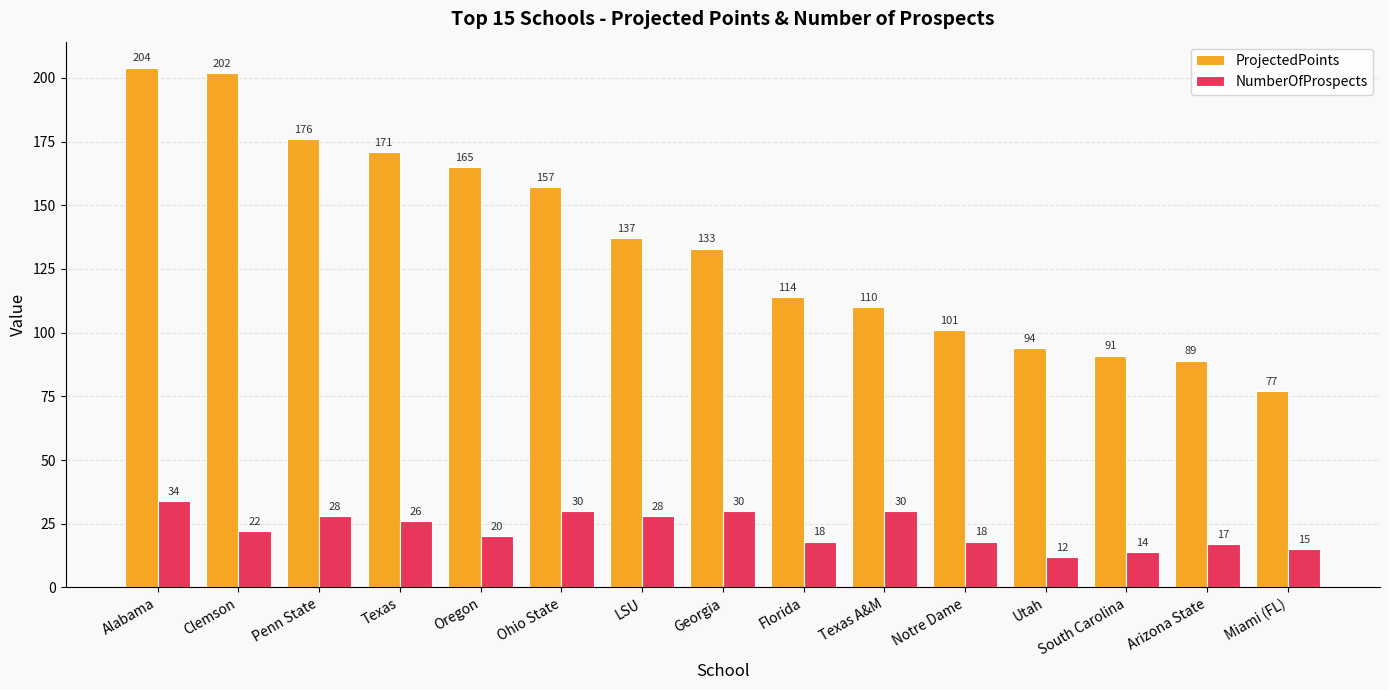

What is the average value of the NumberOfProspects series?

23